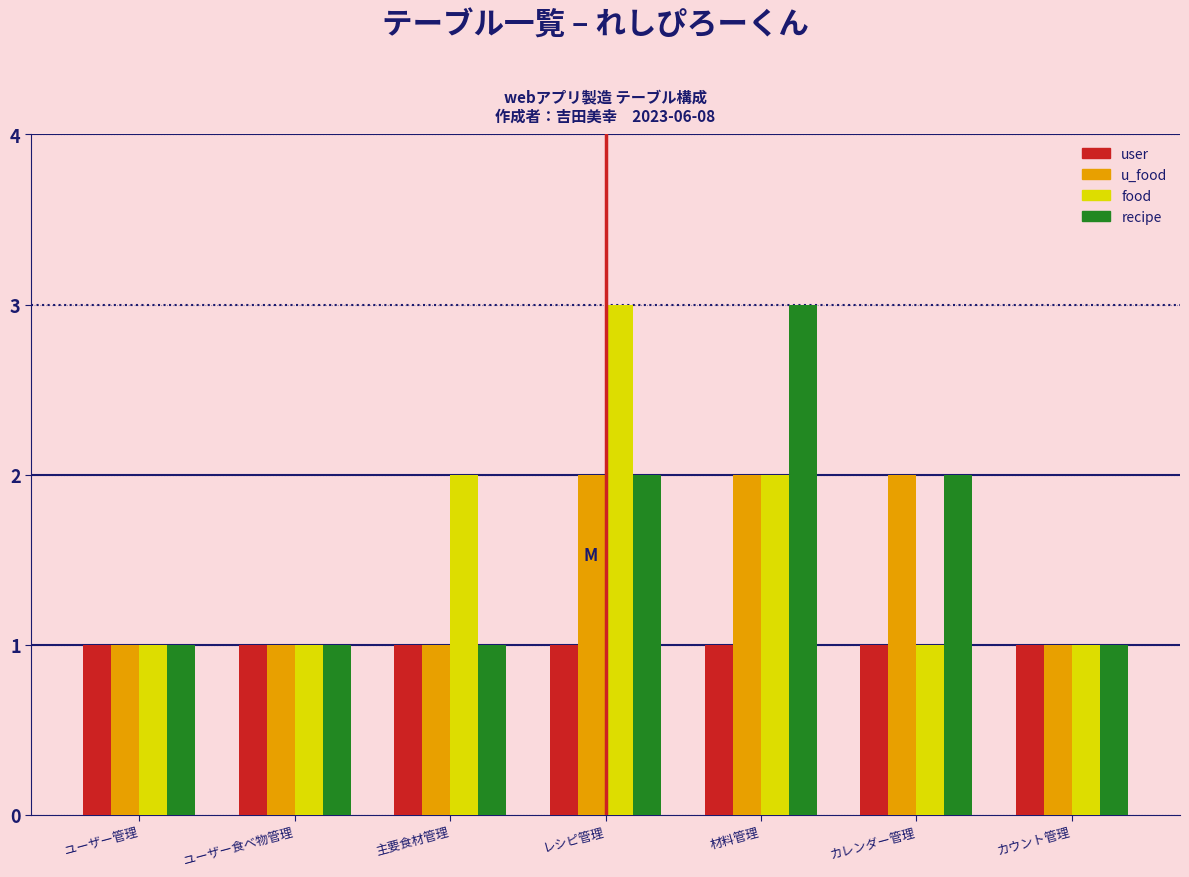

Reading left to right, what are all the values shown in this chart?

user: ユーザー管理=1	ユーザー食べ物管理=1	主要食材管理=1	レシピ管理=1	材料管理=1	カレンダー管理=1	カウント管理=1
u_food: ユーザー管理=1	ユーザー食べ物管理=1	主要食材管理=1	レシピ管理=2	材料管理=2	カレンダー管理=2	カウント管理=1
food: ユーザー管理=1	ユーザー食べ物管理=1	主要食材管理=2	レシピ管理=3	材料管理=2	カレンダー管理=1	カウント管理=1
recipe: ユーザー管理=1	ユーザー食べ物管理=1	主要食材管理=1	レシピ管理=2	材料管理=3	カレンダー管理=2	カウント管理=1